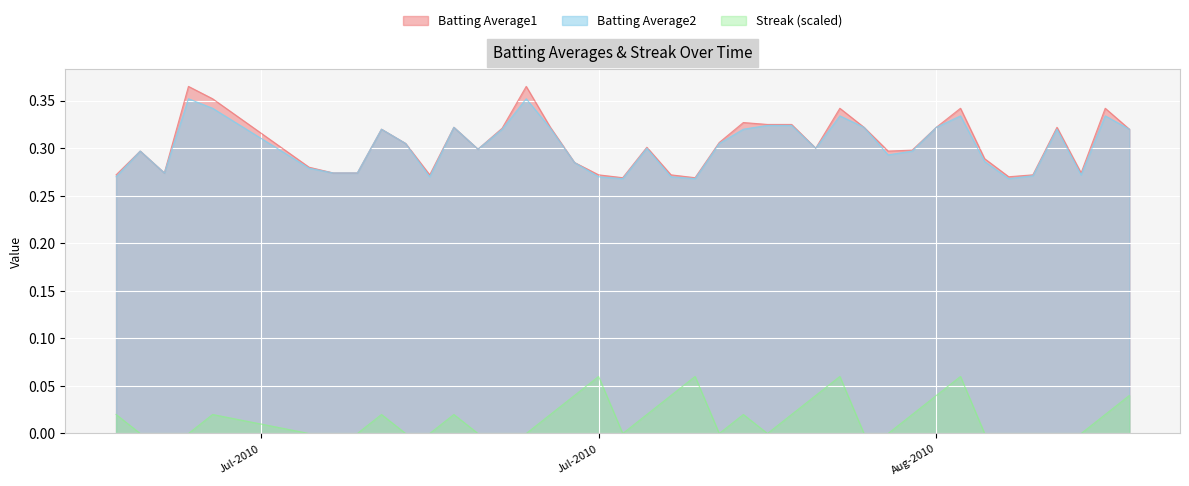

Which series has the widest spread of values?

Batting Average1